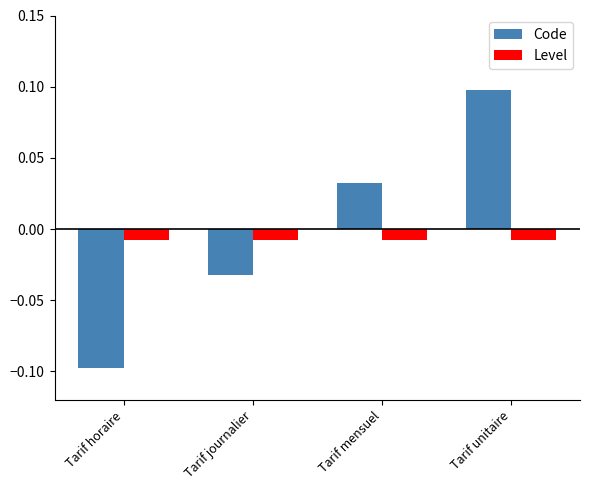

Is it true that Code equals 0.1 at Tarif unitaire?

True